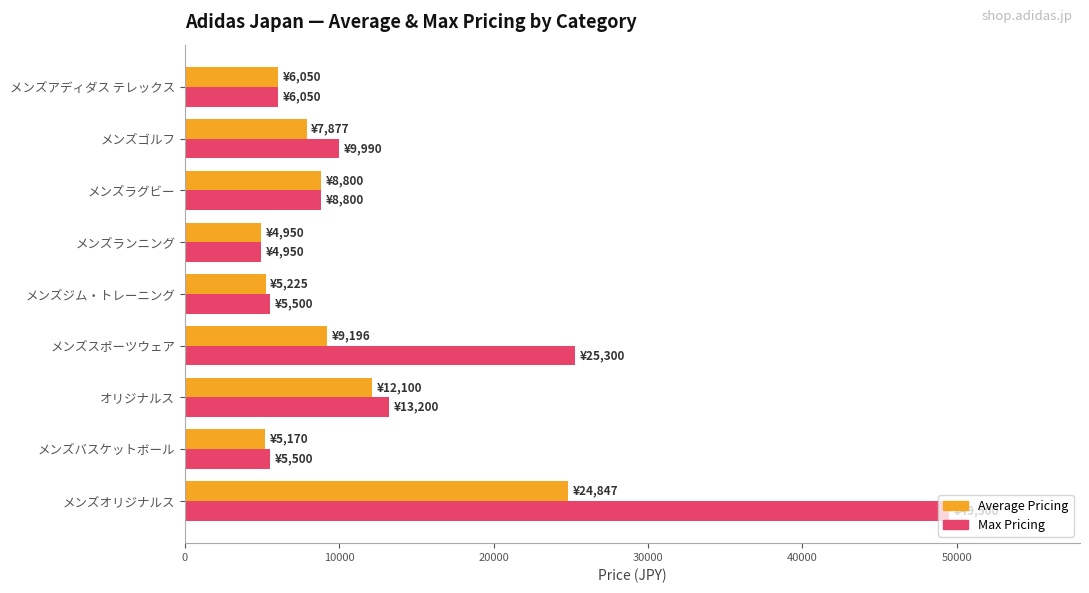

True or false: Average Pricing has a value of 2869 at メンズバスケットボール.

False